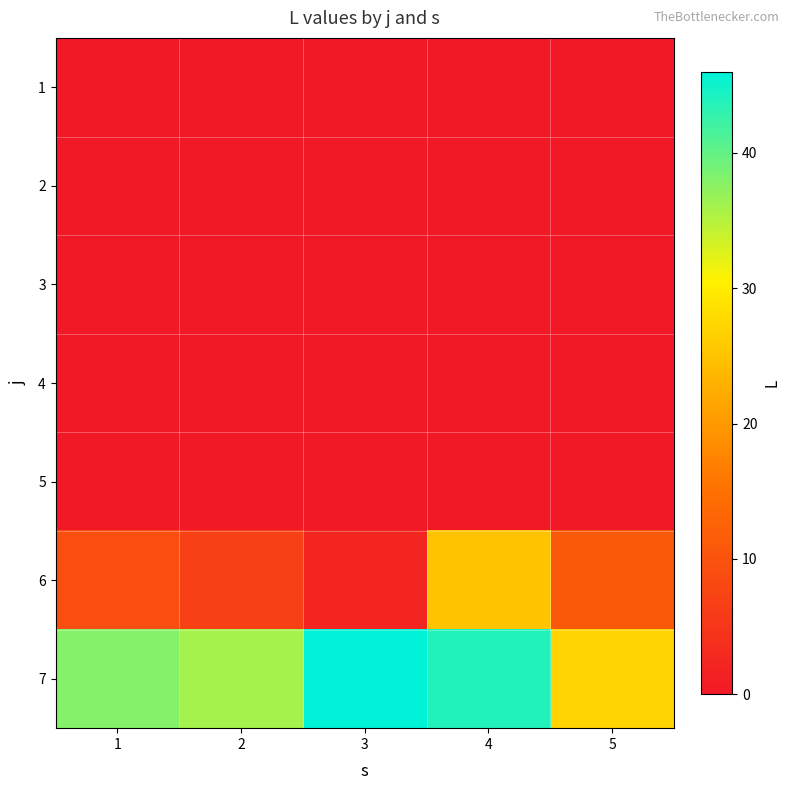

Rank the series by their maximum value, from highest to lowest.

7, 6, 1, 2, 3, 4, 5